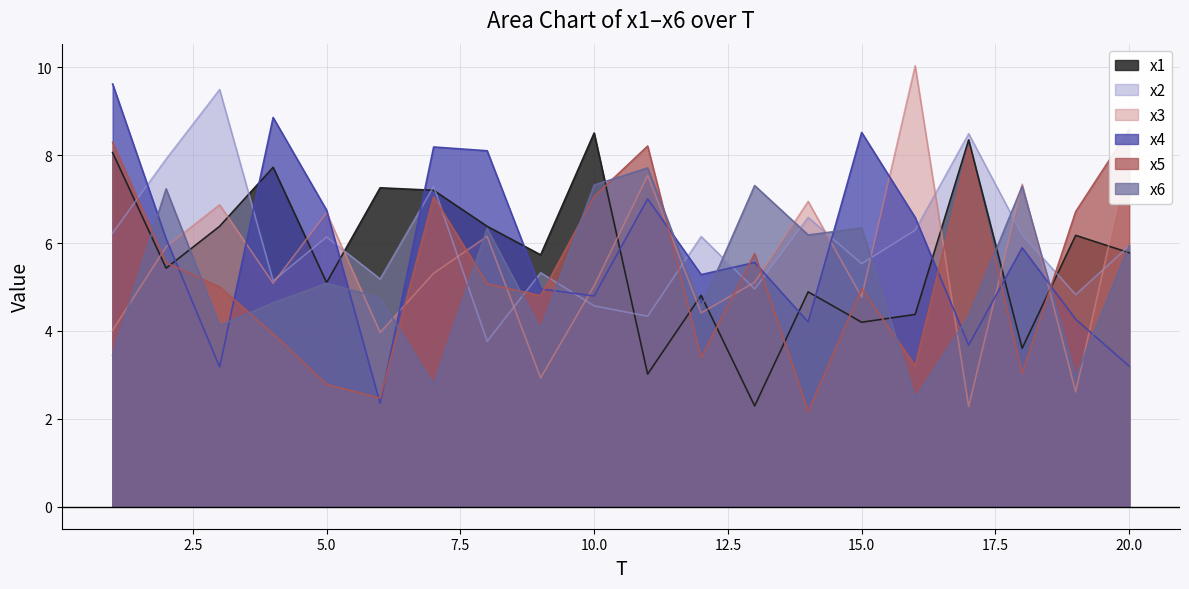

Where does the x4 series first go above 5?

1